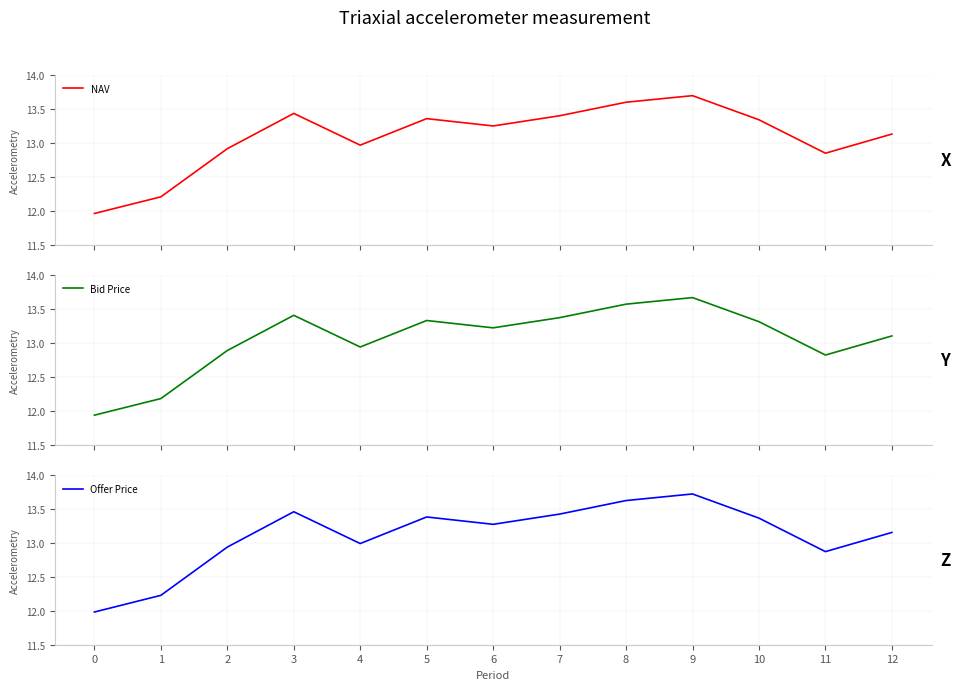

What is the value of the Offer Price point at the 1st from the left?

12.0